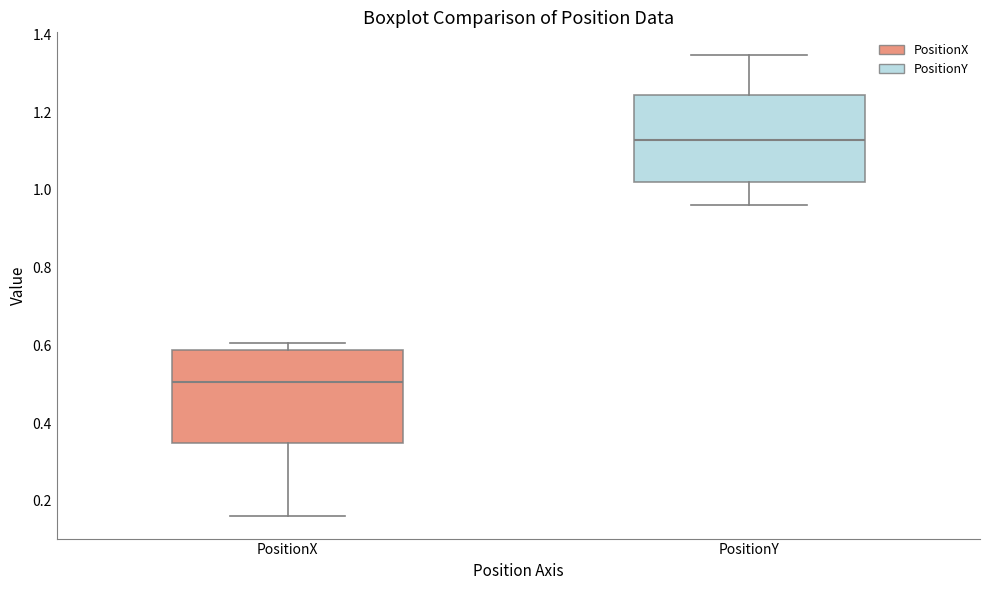

Which box has the lowest median line?

PositionX